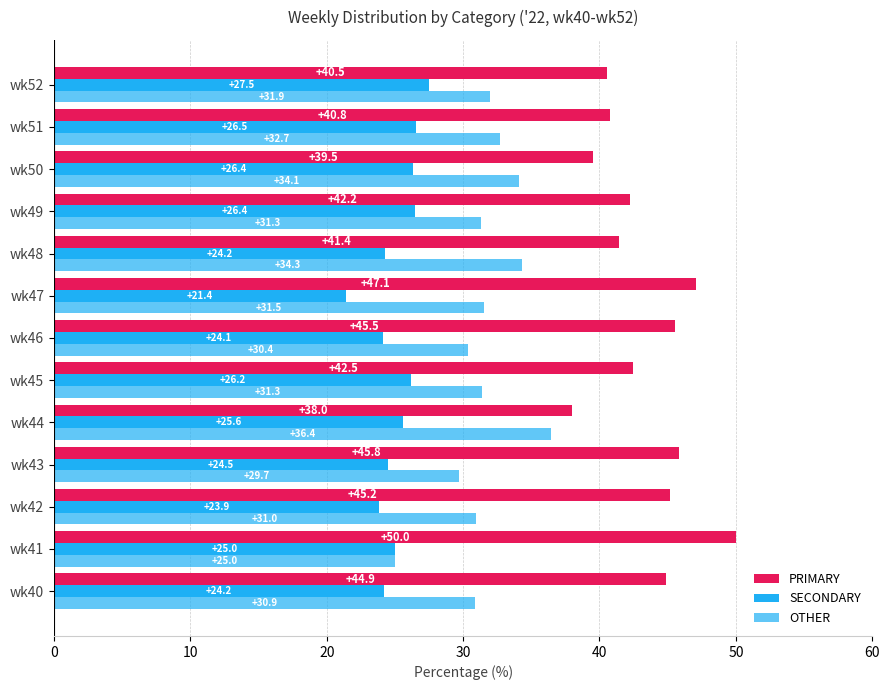

What is the maximum value for OTHER?

36.4